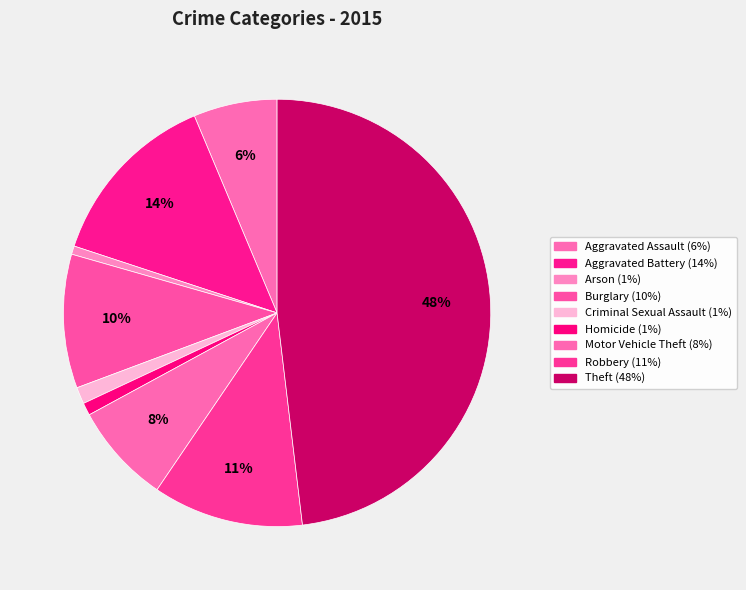

To the nearest percent, what percentage of the pie is Aggravated Assault?

6%